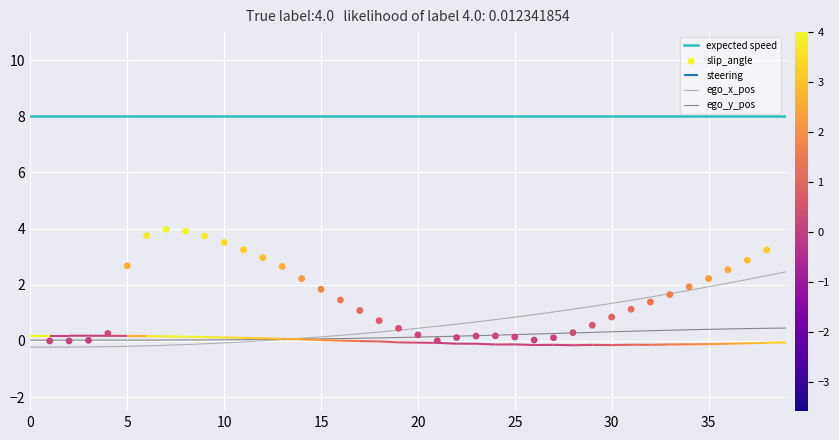

True or false: expected speed and ego_y_pos cross at least once.

False